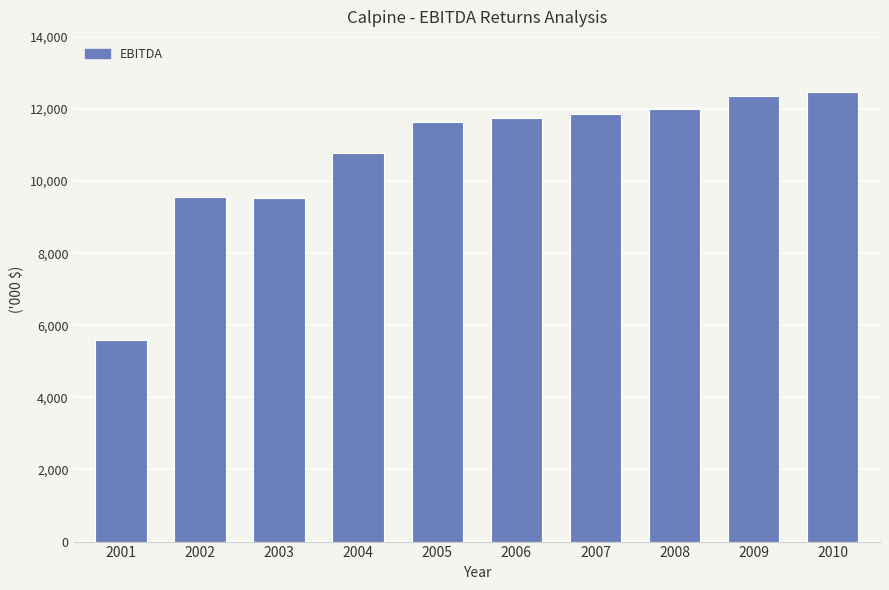

Count the number of categories in the chart.

10